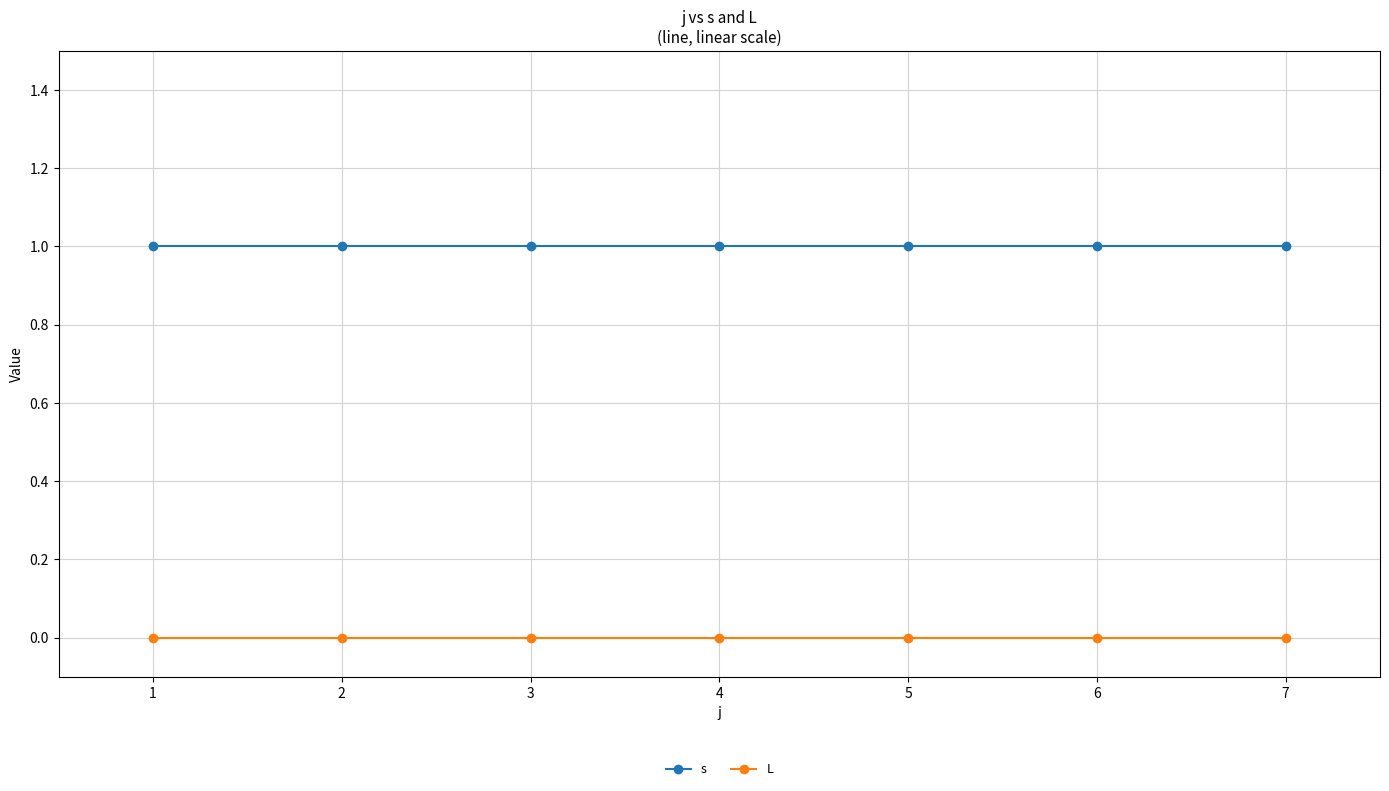

At 1, list the series in order from smallest to largest.

L, s